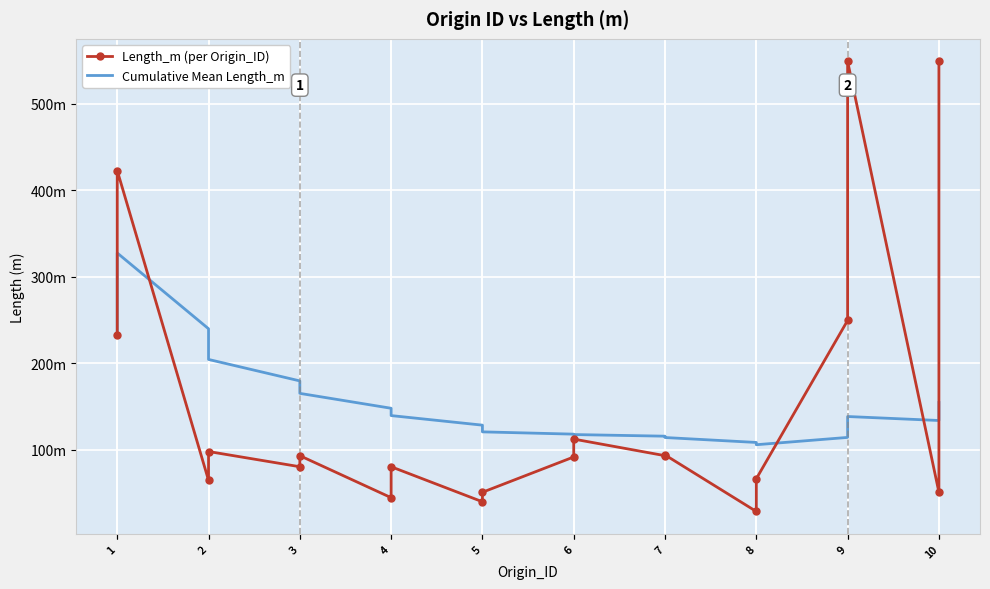

Is it true that Cumulative Mean Length_m equals 179.7 at 3?

True